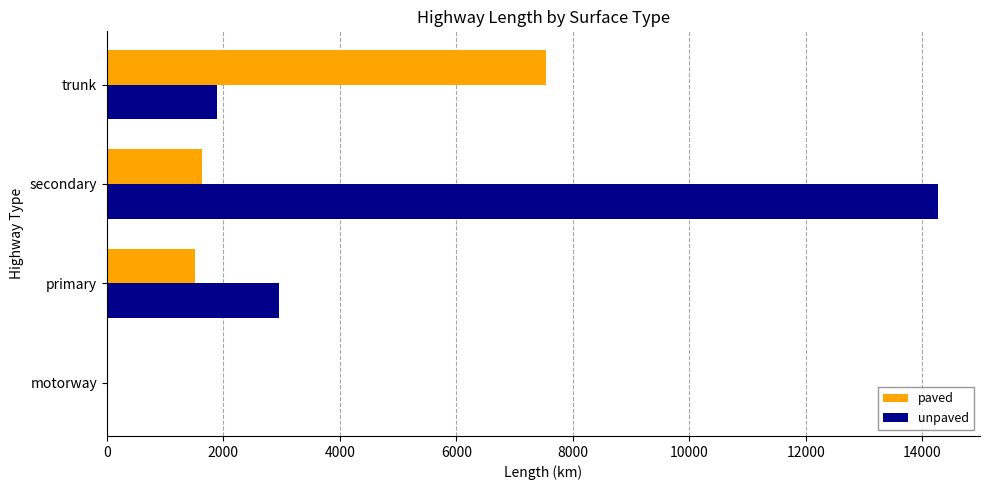

True or false: unpaved has a value of 2956.9 at primary.

True